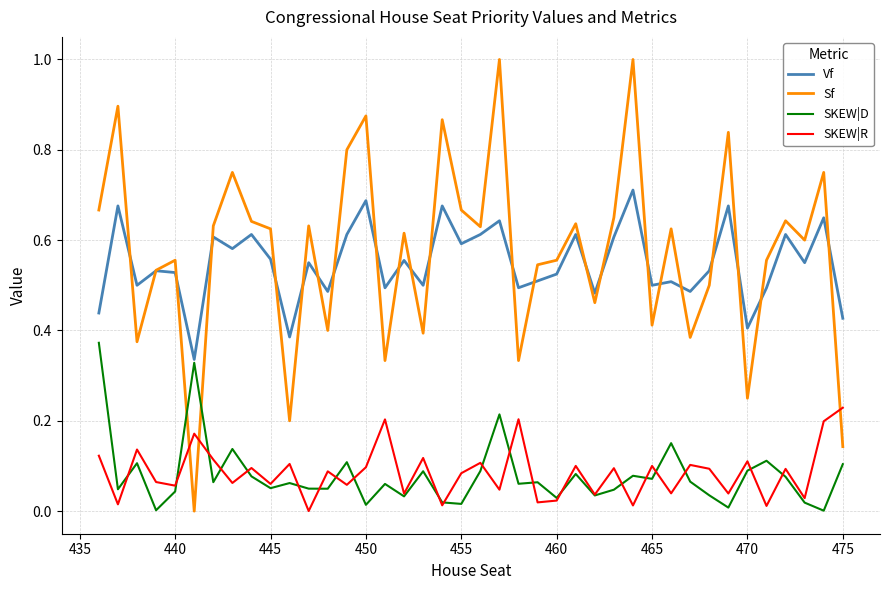

Does the chart have visible grid lines?

Yes